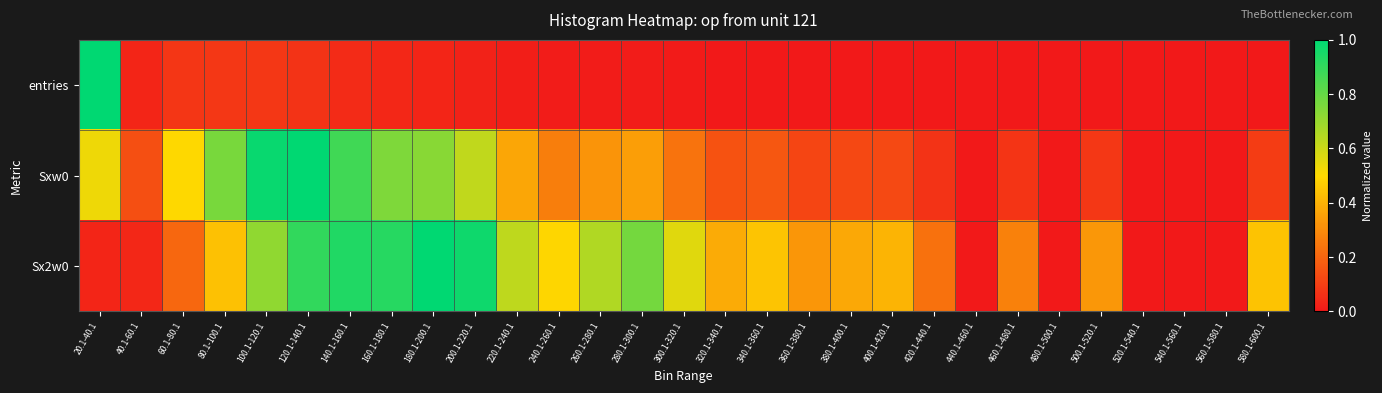

Reading left to right, what are all the values shown in this chart?

entries: 20.1-40.1=1.0	40.1-60.1=0.0	60.1-80.1=0.1	80.1-100.1=0.1	100.1-120.1=0.1	120.1-140.1=0.1	140.1-160.1=0.0	160.1-180.1=0.0	180.1-200.1=0.0	200.1-220.1=0.0	220.1-240.1=0.0	240.1-260.1=0.0	260.1-280.1=0.0	280.1-300.1=0.0	300.1-320.1=0.0	320.1-340.1=0.0	340.1-360.1=0.0	360.1-380.1=0.0	380.1-400.1=0.0	400.1-420.1=0.0	420.1-440.1=0.0	440.1-460.1=0.0	460.1-480.1=0.0	480.1-500.1=0.0	500.1-520.1=0.0	520.1-540.1=0.0	540.1-560.1=0.0	560.1-580.1=0.0	580.1-600.1=0.0
Sxw0: 20.1-40.1=0.5	40.1-60.1=0.1	60.1-80.1=0.5	80.1-100.1=0.8	100.1-120.1=1.0	120.1-140.1=1.0	140.1-160.1=0.9	160.1-180.1=0.8	180.1-200.1=0.7	200.1-220.1=0.6	220.1-240.1=0.4	240.1-260.1=0.3	260.1-280.1=0.3	280.1-300.1=0.4	300.1-320.1=0.2	320.1-340.1=0.2	340.1-360.1=0.2	360.1-380.1=0.1	380.1-400.1=0.1	400.1-420.1=0.1	420.1-440.1=0.1	440.1-460.1=0.0	460.1-480.1=0.1	480.1-500.1=0.0	500.1-520.1=0.1	520.1-540.1=0.0	540.1-560.1=0.0	560.1-580.1=0.0	580.1-600.1=0.1
Sx2w0: 20.1-40.1=0.0	40.1-60.1=0.0	60.1-80.1=0.2	80.1-100.1=0.4	100.1-120.1=0.7	120.1-140.1=0.9	140.1-160.1=0.9	160.1-180.1=0.9	180.1-200.1=1.0	200.1-220.1=1.0	220.1-240.1=0.6	240.1-260.1=0.5	260.1-280.1=0.7	280.1-300.1=0.8	300.1-320.1=0.6	320.1-340.1=0.4	340.1-360.1=0.4	360.1-380.1=0.3	380.1-400.1=0.4	400.1-420.1=0.4	420.1-440.1=0.2	440.1-460.1=0.0	460.1-480.1=0.3	480.1-500.1=0.0	500.1-520.1=0.3	520.1-540.1=0.0	540.1-560.1=0.0	560.1-580.1=0.0	580.1-600.1=0.4